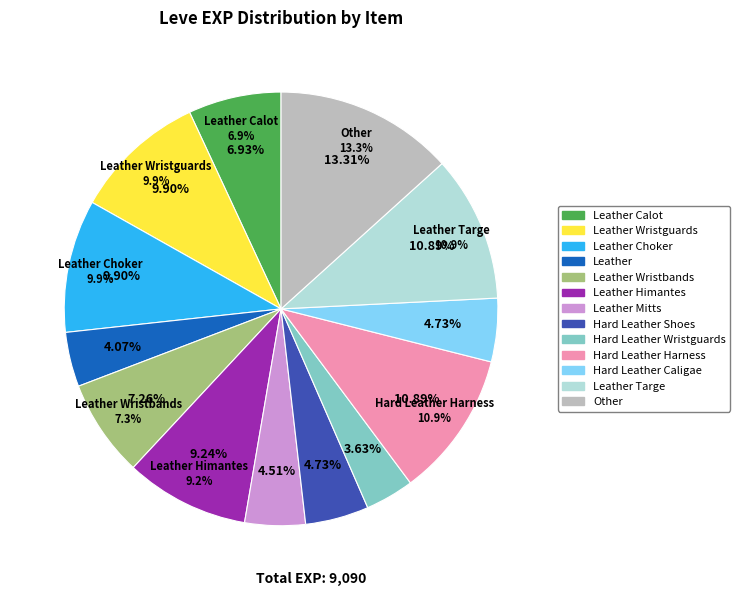

What is the total percentage of Hard Leather Harness and Leather Choker?

20.8%